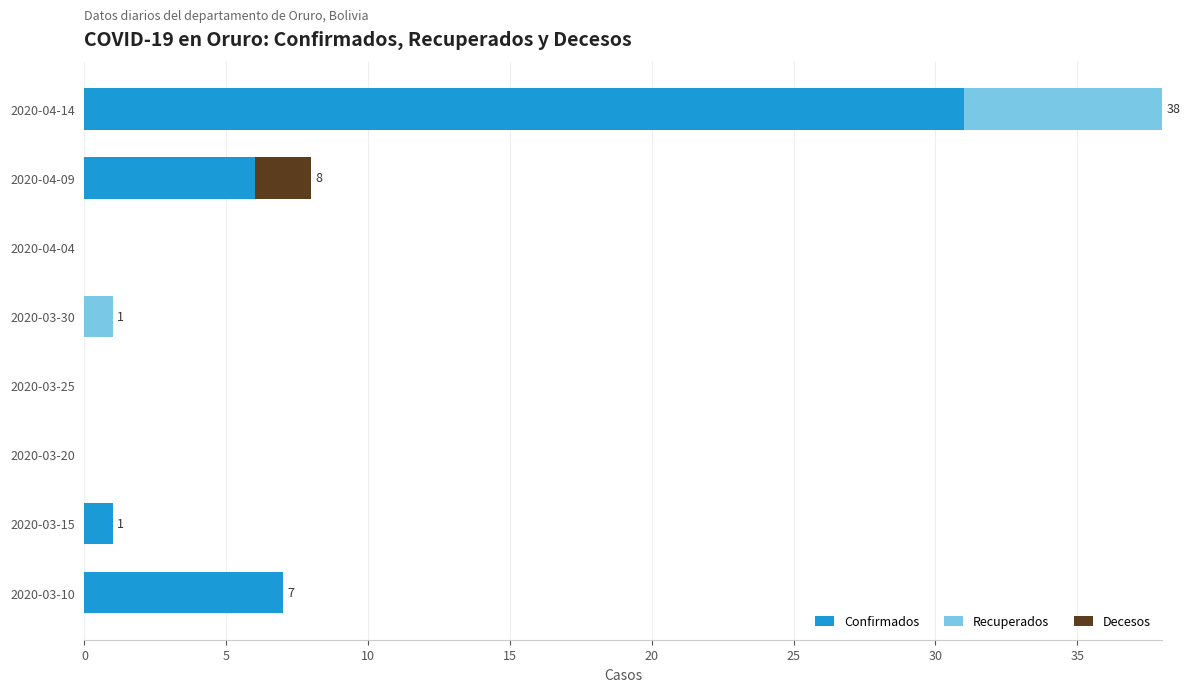

How many series are shown in this chart?

3